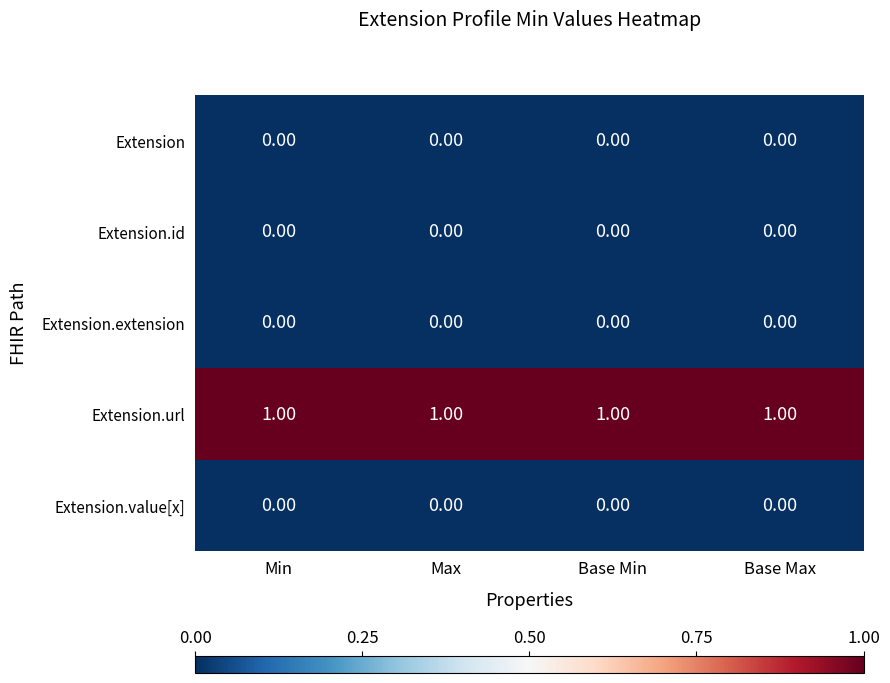

Is the value of Extension.url at Min greater than the value of Extension.extension at Base Min?

Yes